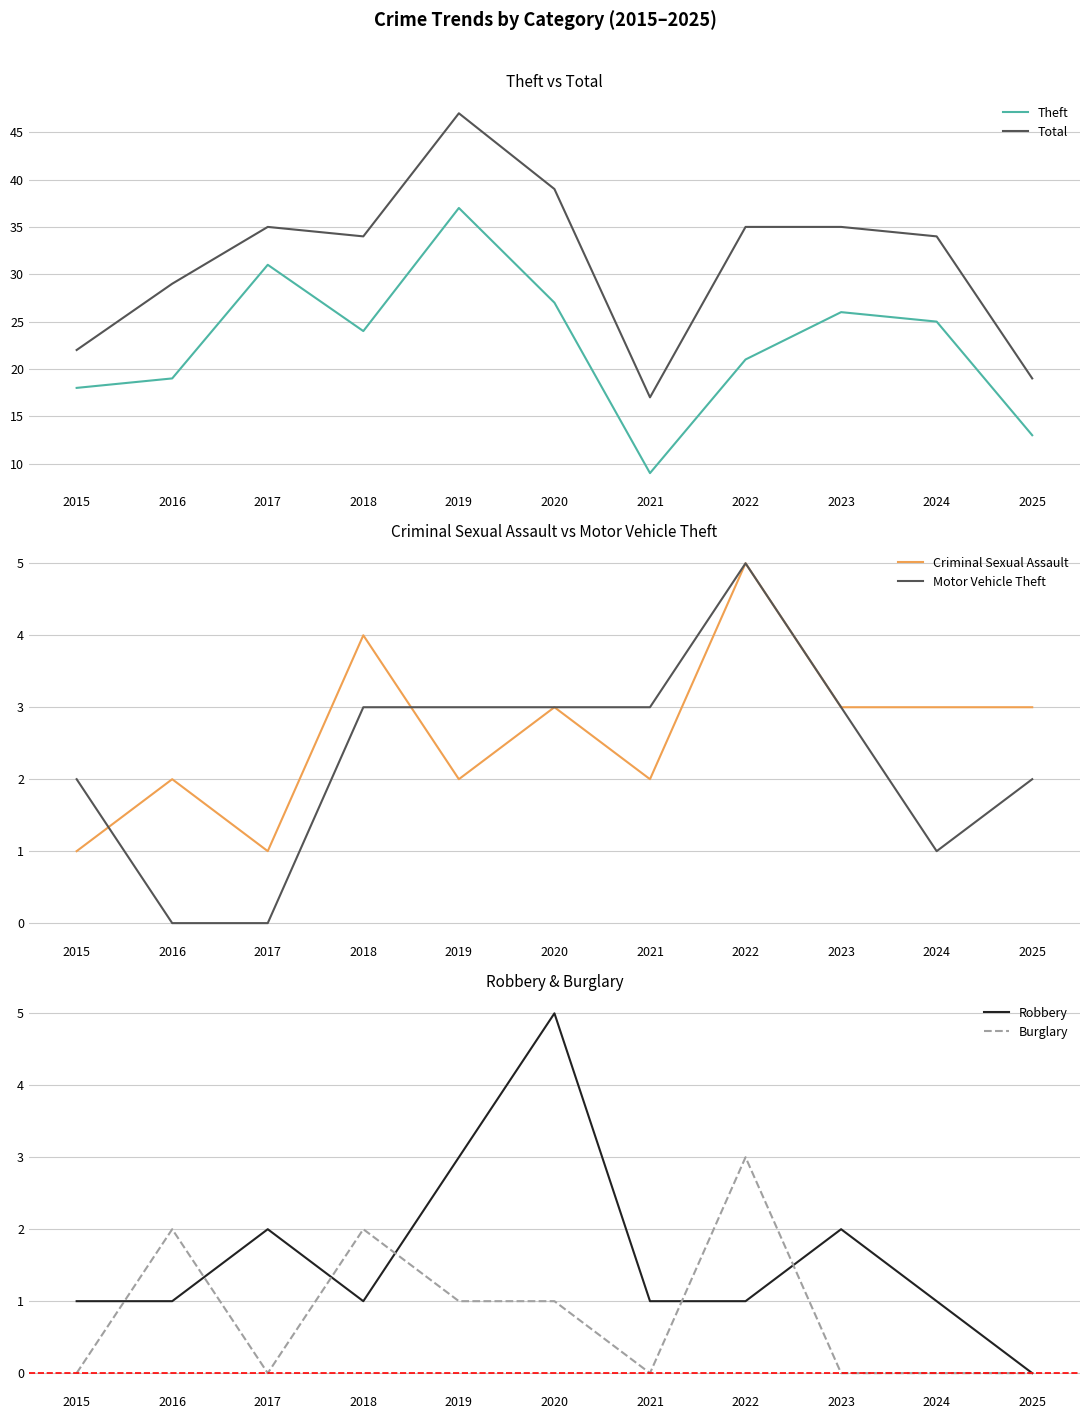

What is the difference between the Motor Vehicle Theft values at 2015 and 2018?

1